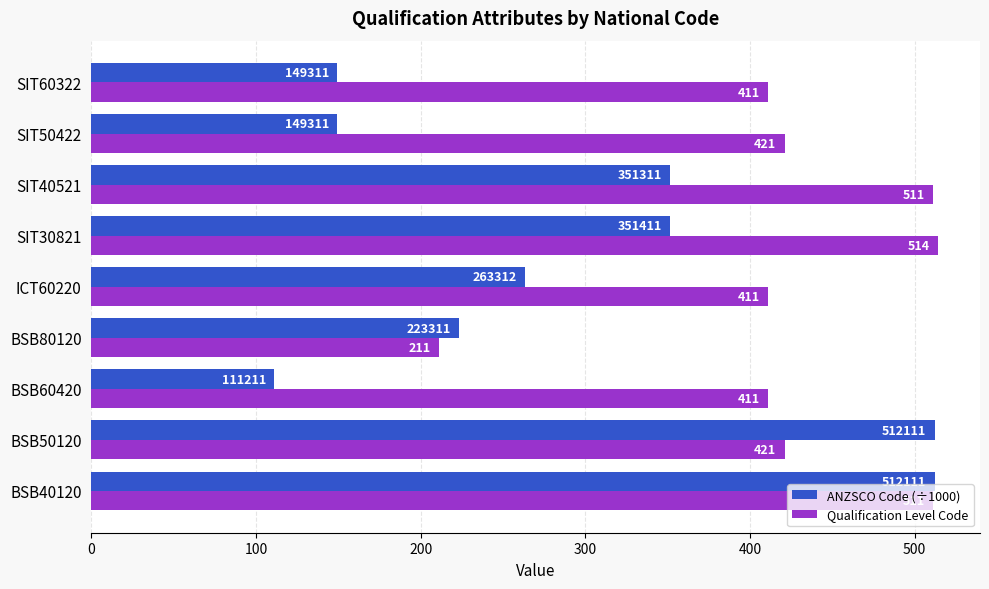

Between SIT30821 and SIT50422, which series saw the biggest shift?

ANZSCO Code (÷1000)